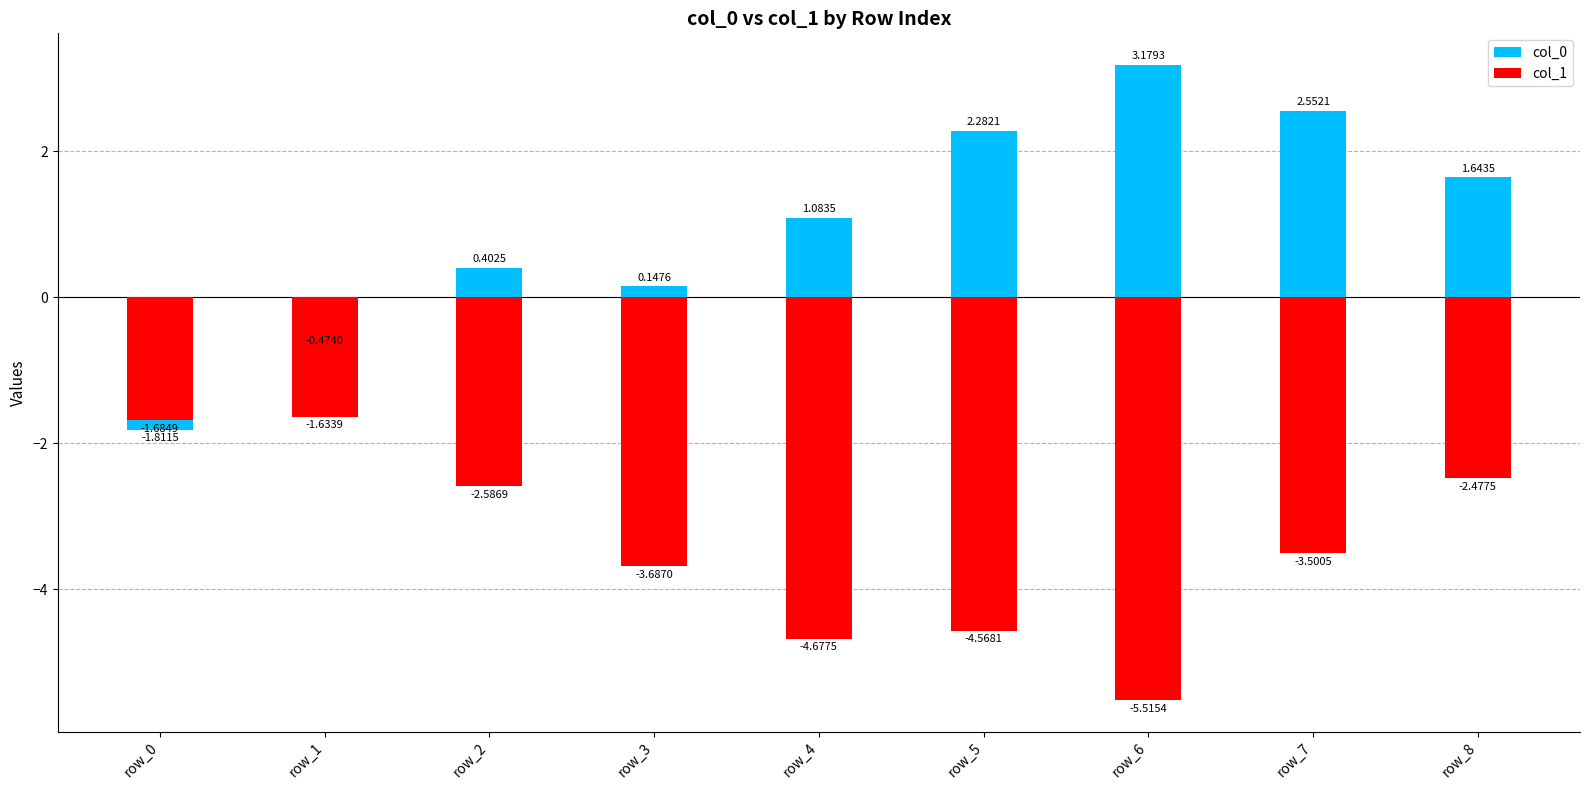

At how many categories does at least one series exceed -3?

9